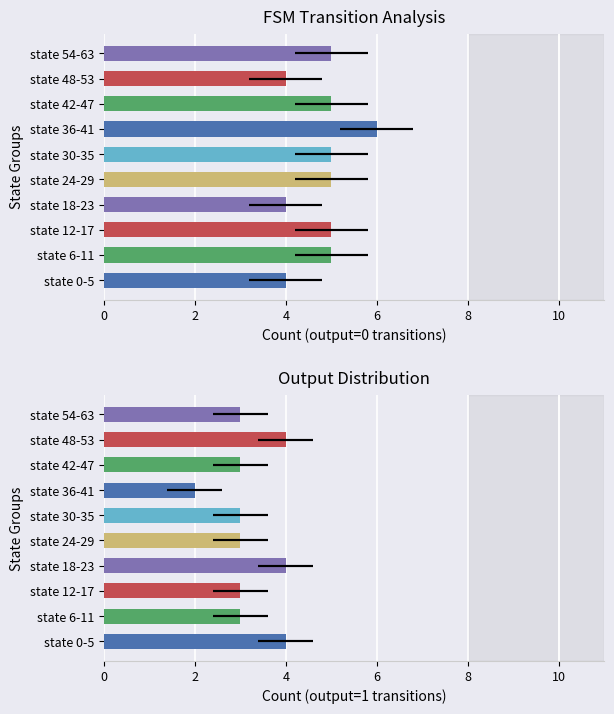

What are all the series names shown in the legend?

output=0 count, output=1 count